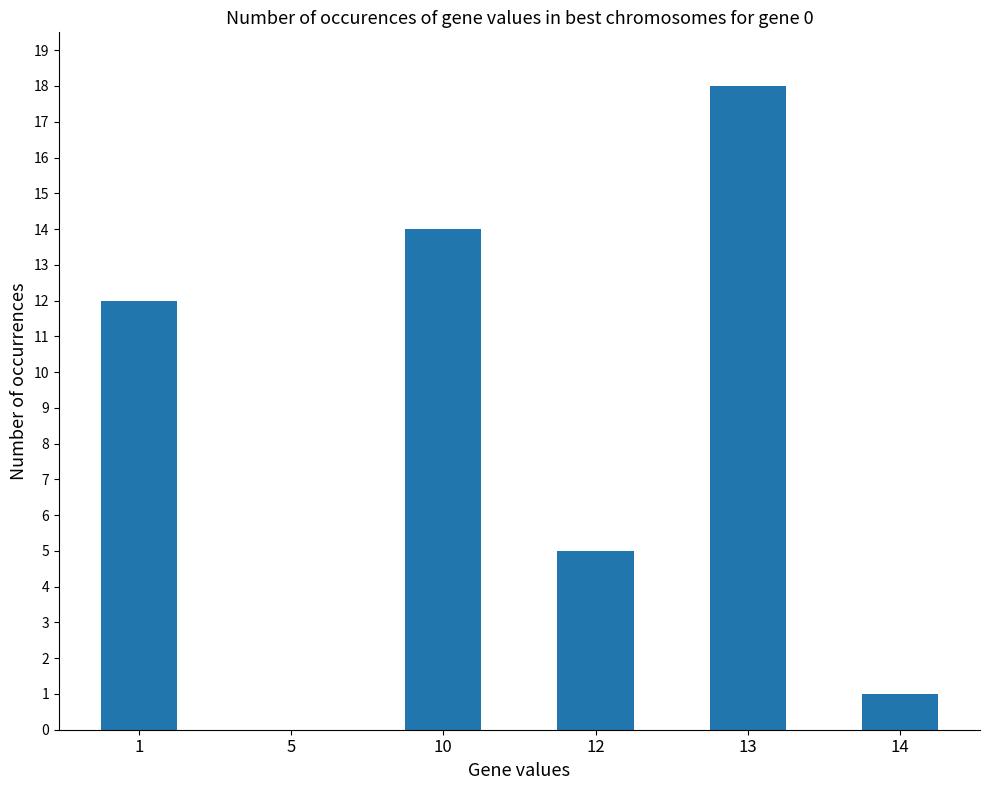

Which category has the highest value across all series?

13